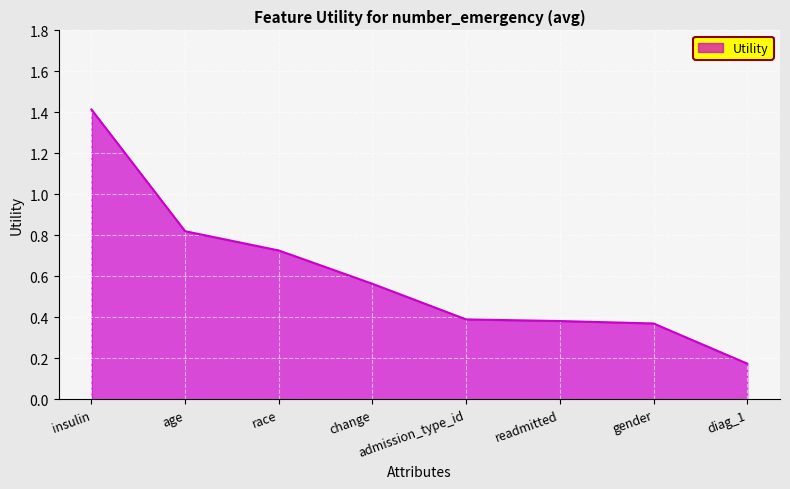

What position from the left is age?

2